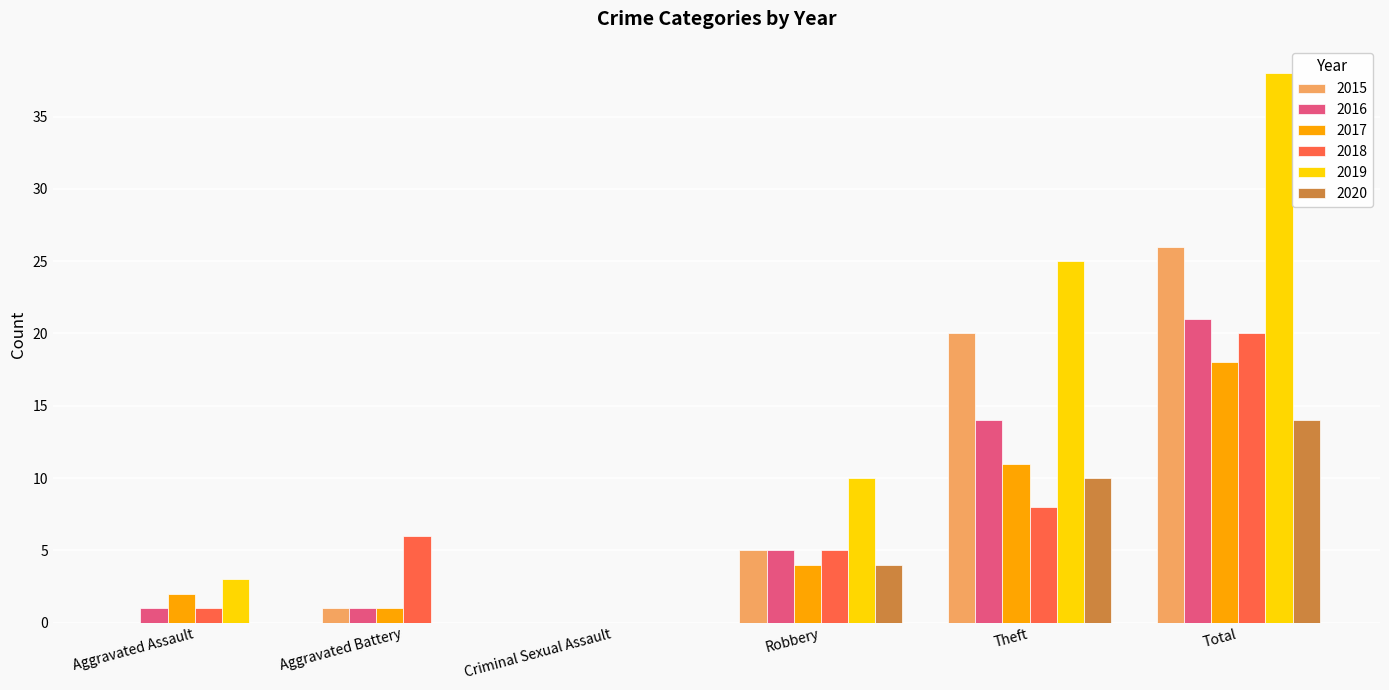

Which series changed the most between Theft and Total?

2019